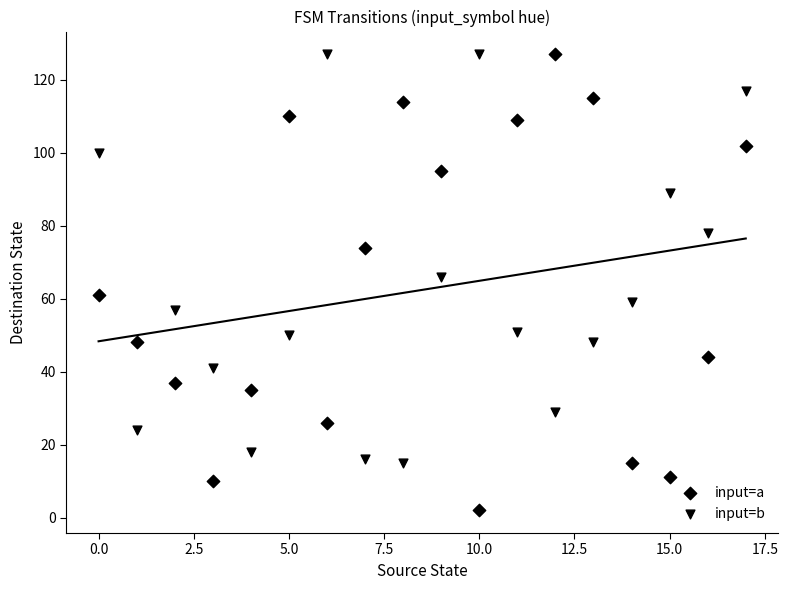

How many points are shown in the scatter plot?

36